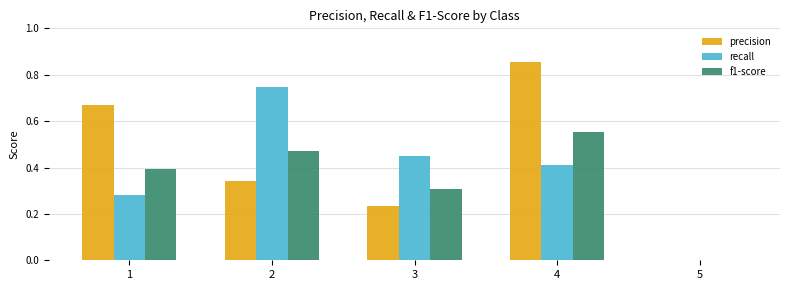

Which series has the largest total across all categories?

precision